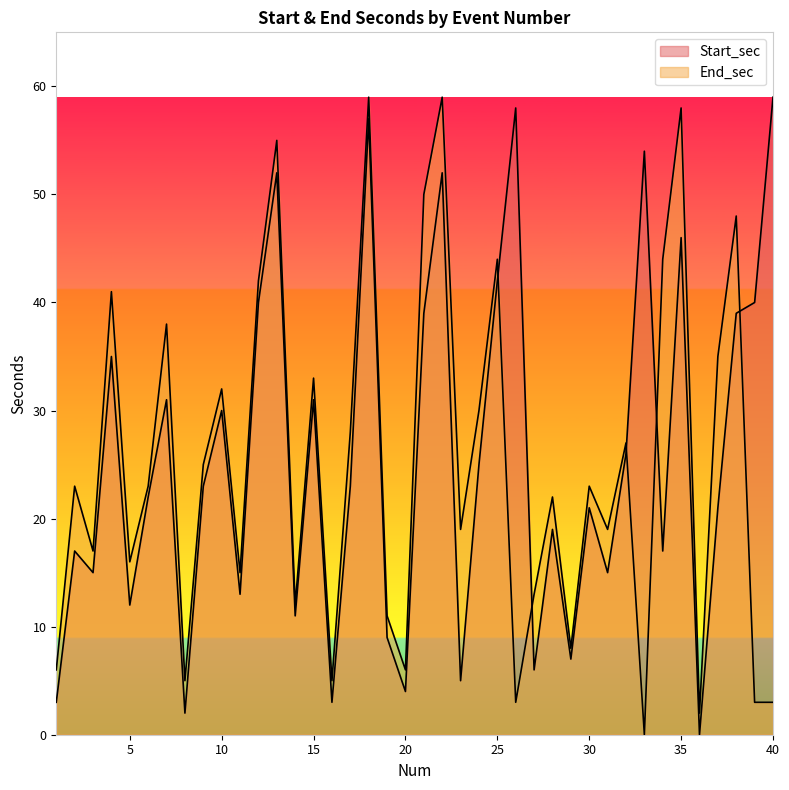

What is the spread (max minus min) of values at 7?

7